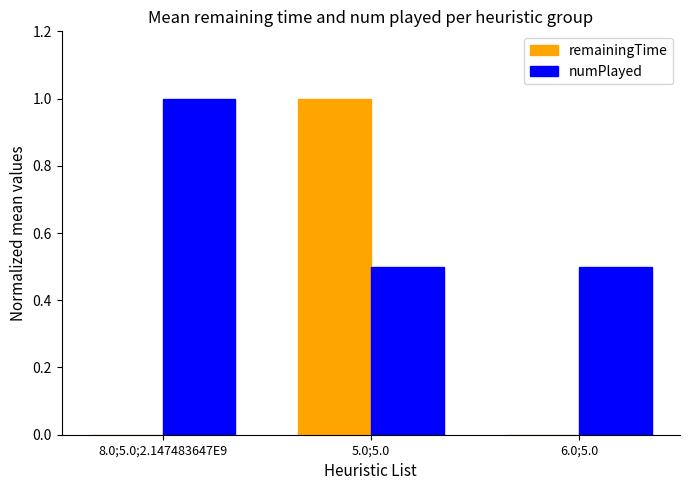

Which series has the largest range (max minus min)?

remainingTime